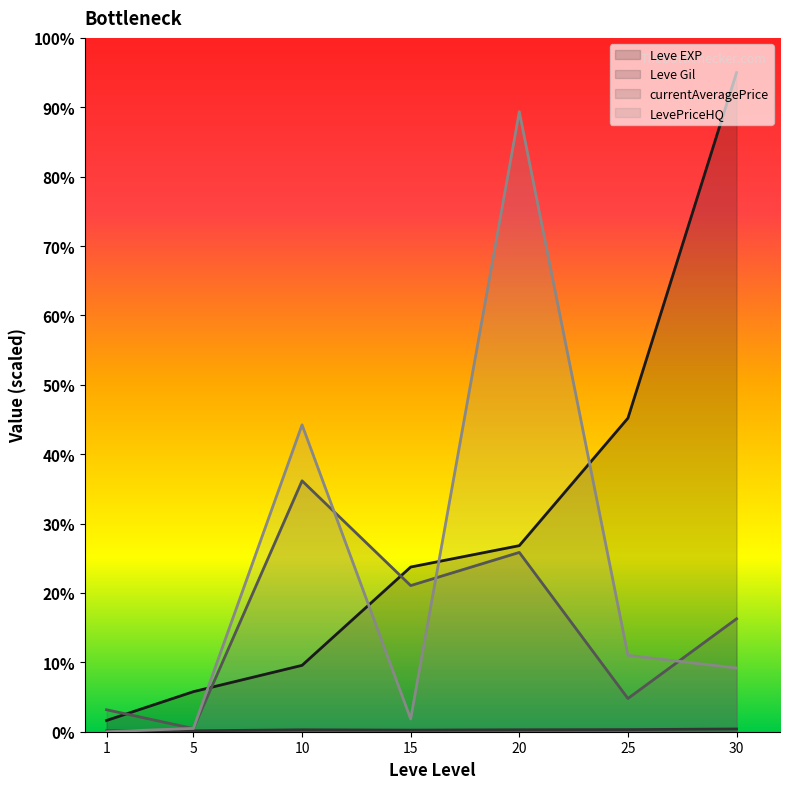

What is the difference between the maximum and minimum values in the Leve EXP series?

93380.9